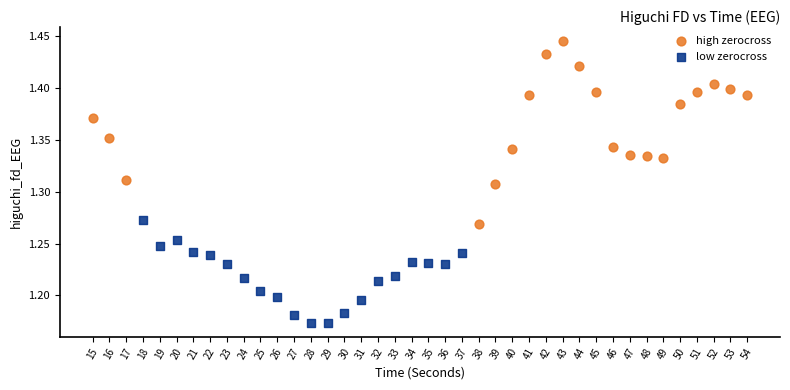

Which series has the largest Y range (max minus min)?

high zerocross